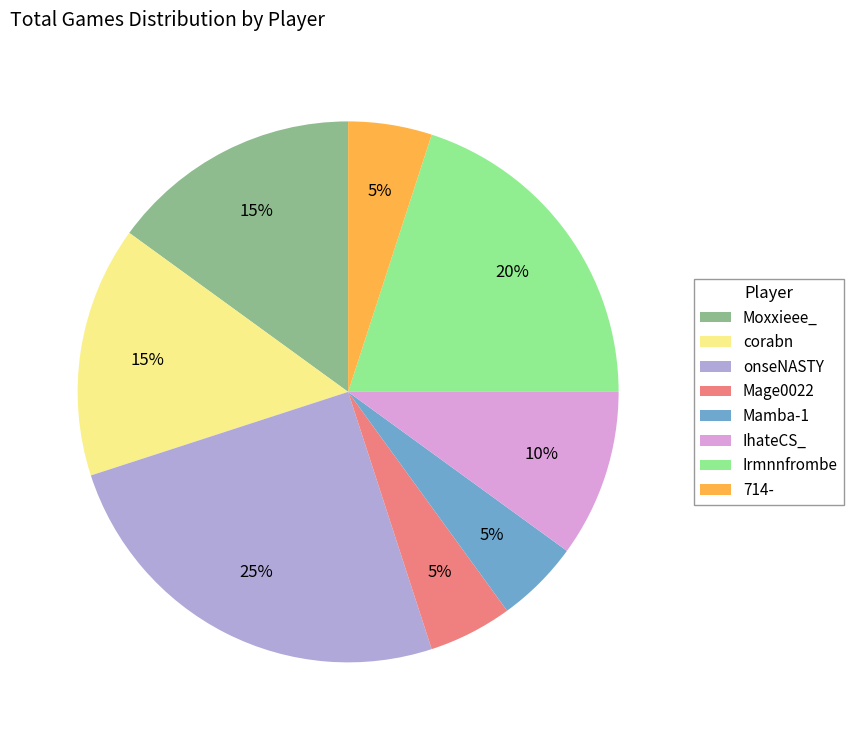

To the nearest percent, what is the combined percentage of onseNASTY and Mamba-1?

30%